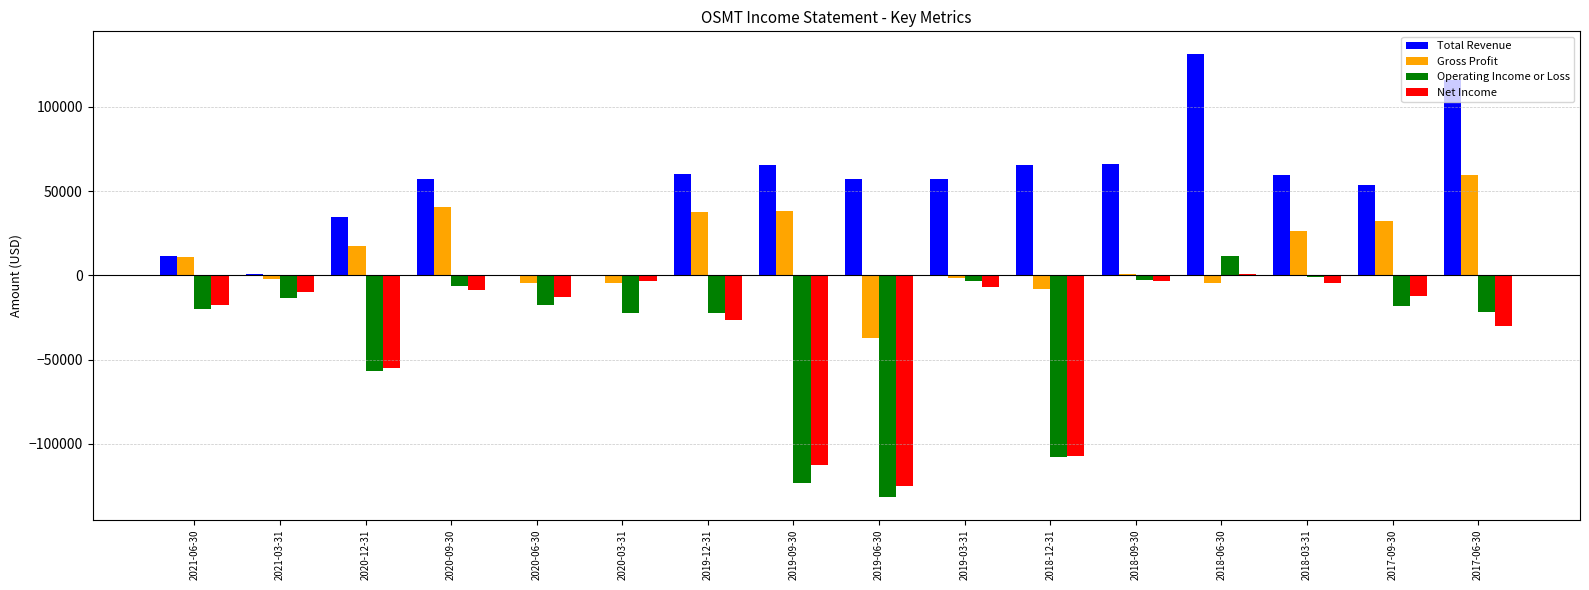

Between 2020-12-31 and 2020-09-30, which series saw the biggest shift?

Operating Income or Loss